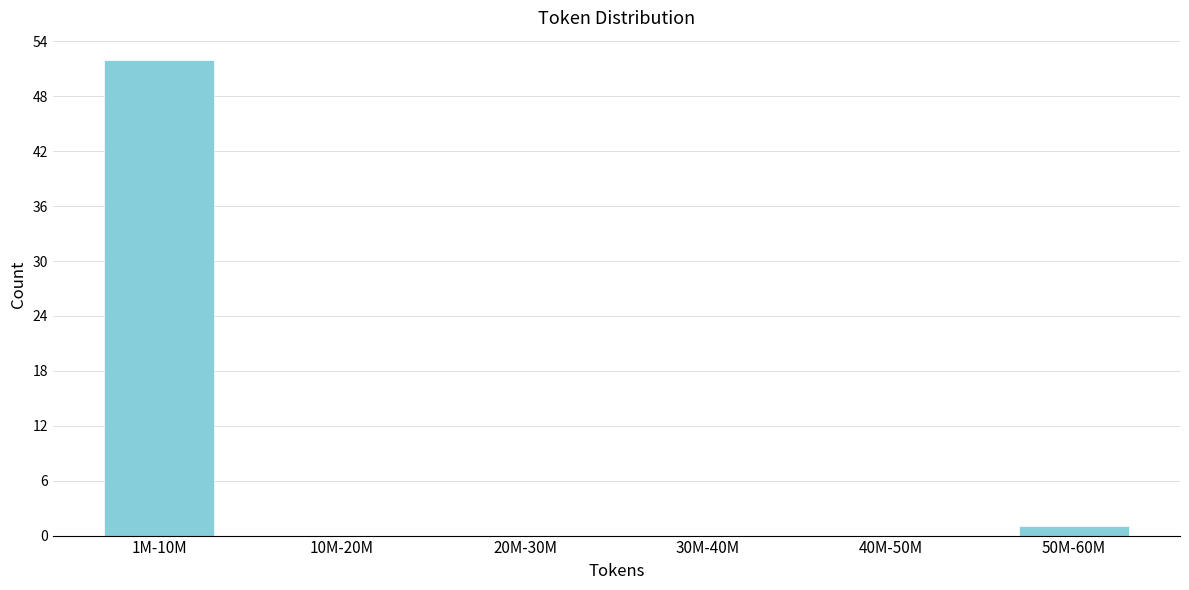

Reading left to right, extract all data points from this chart.

1M-10M=52	10M-20M=0	20M-30M=0	30M-40M=0	40M-50M=0	50M-60M=1